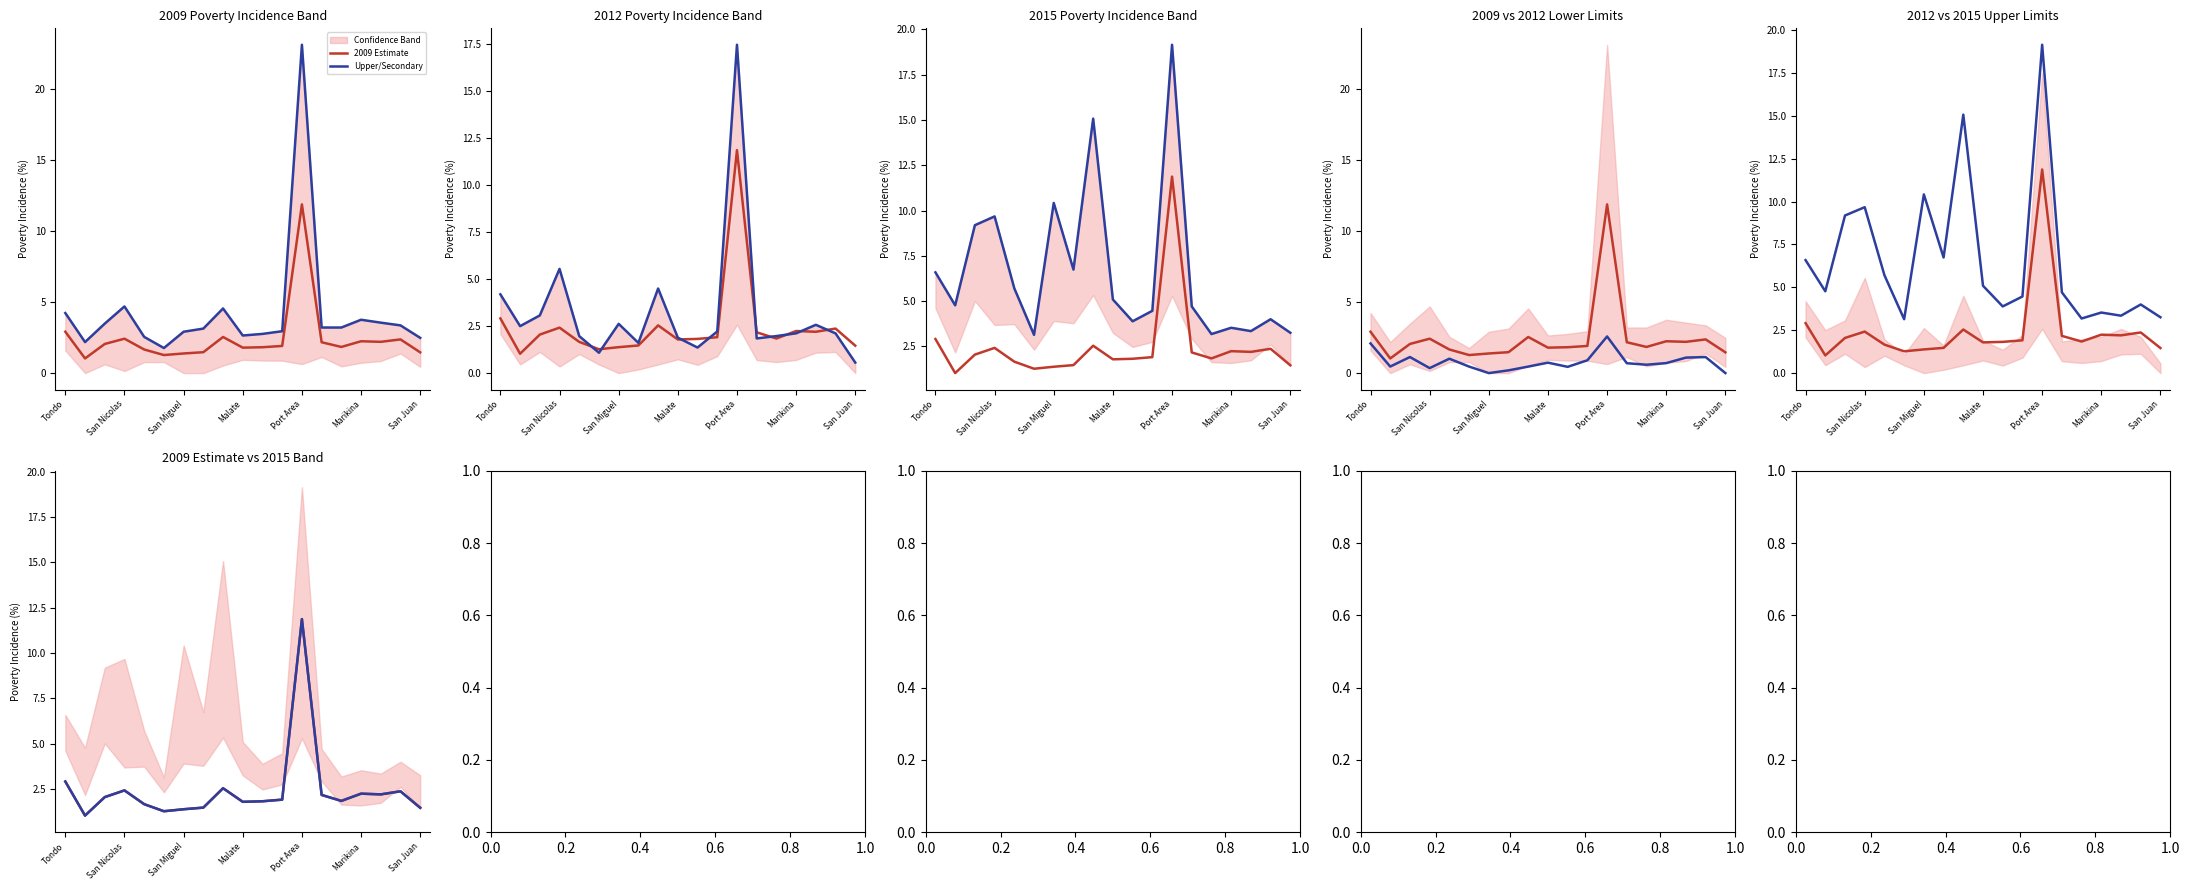

At 7, list the series in order from smallest to largest.

2009 Estimate, Upper/Secondary